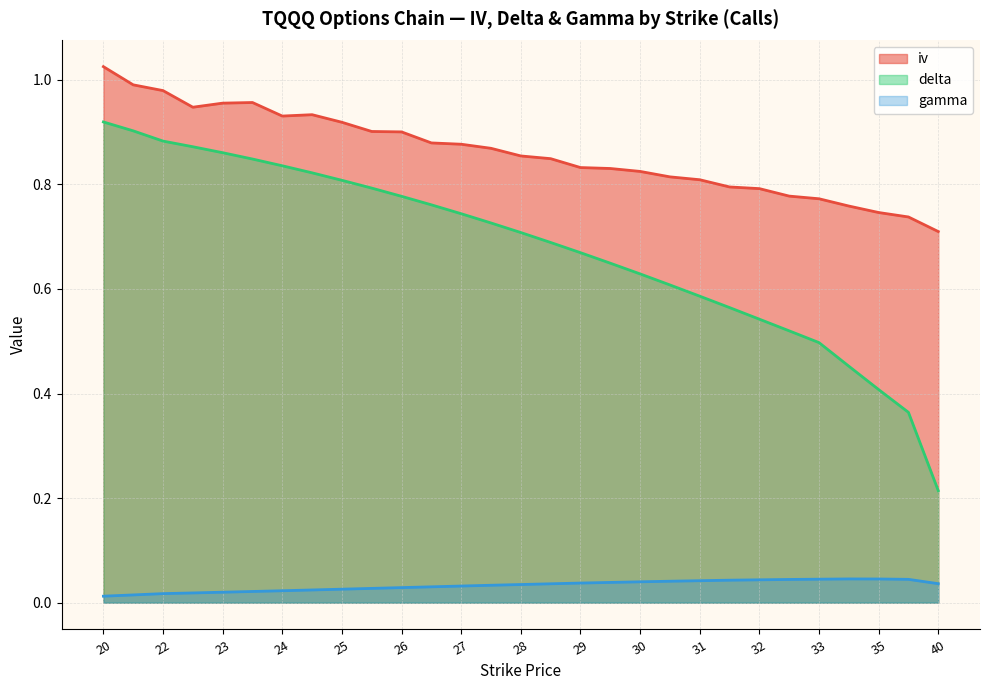

True or false: iv has a value of 1.0 at 22.

True